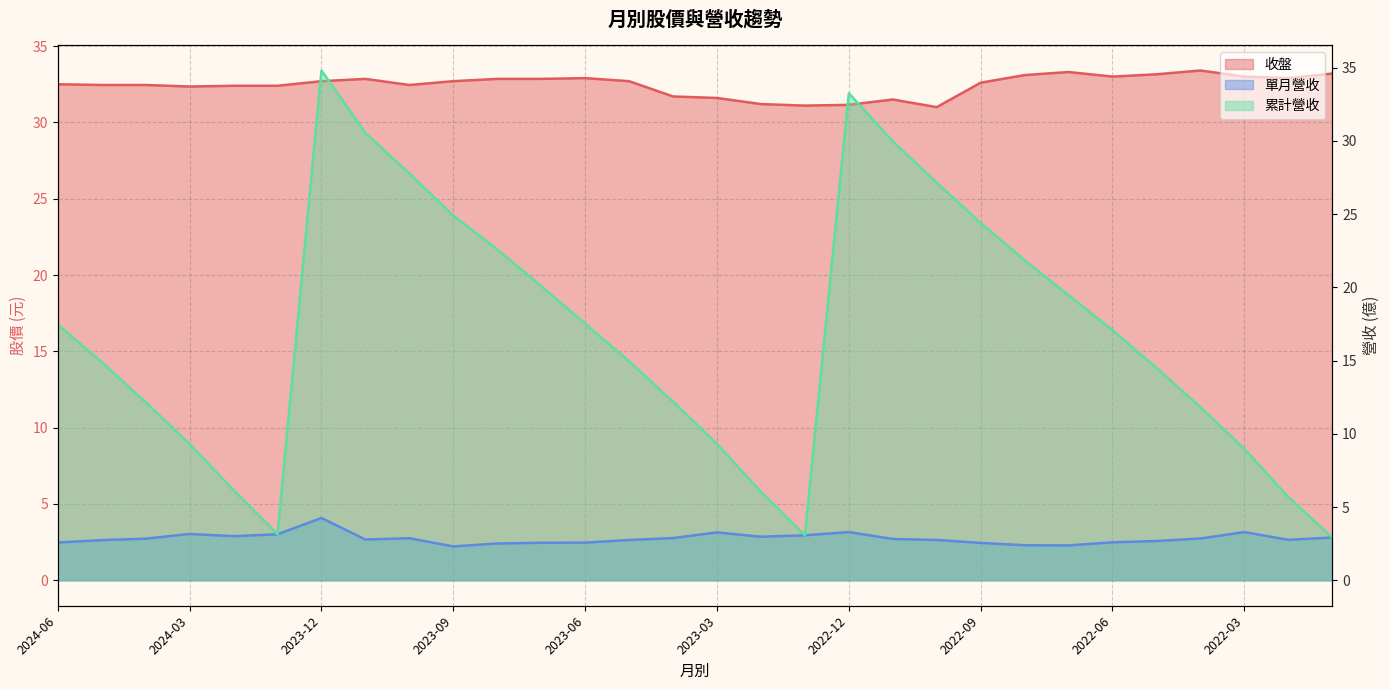

Is the value of 單月營收 at 2023-09 greater than the value of 累計營收 at 2023-03?

No